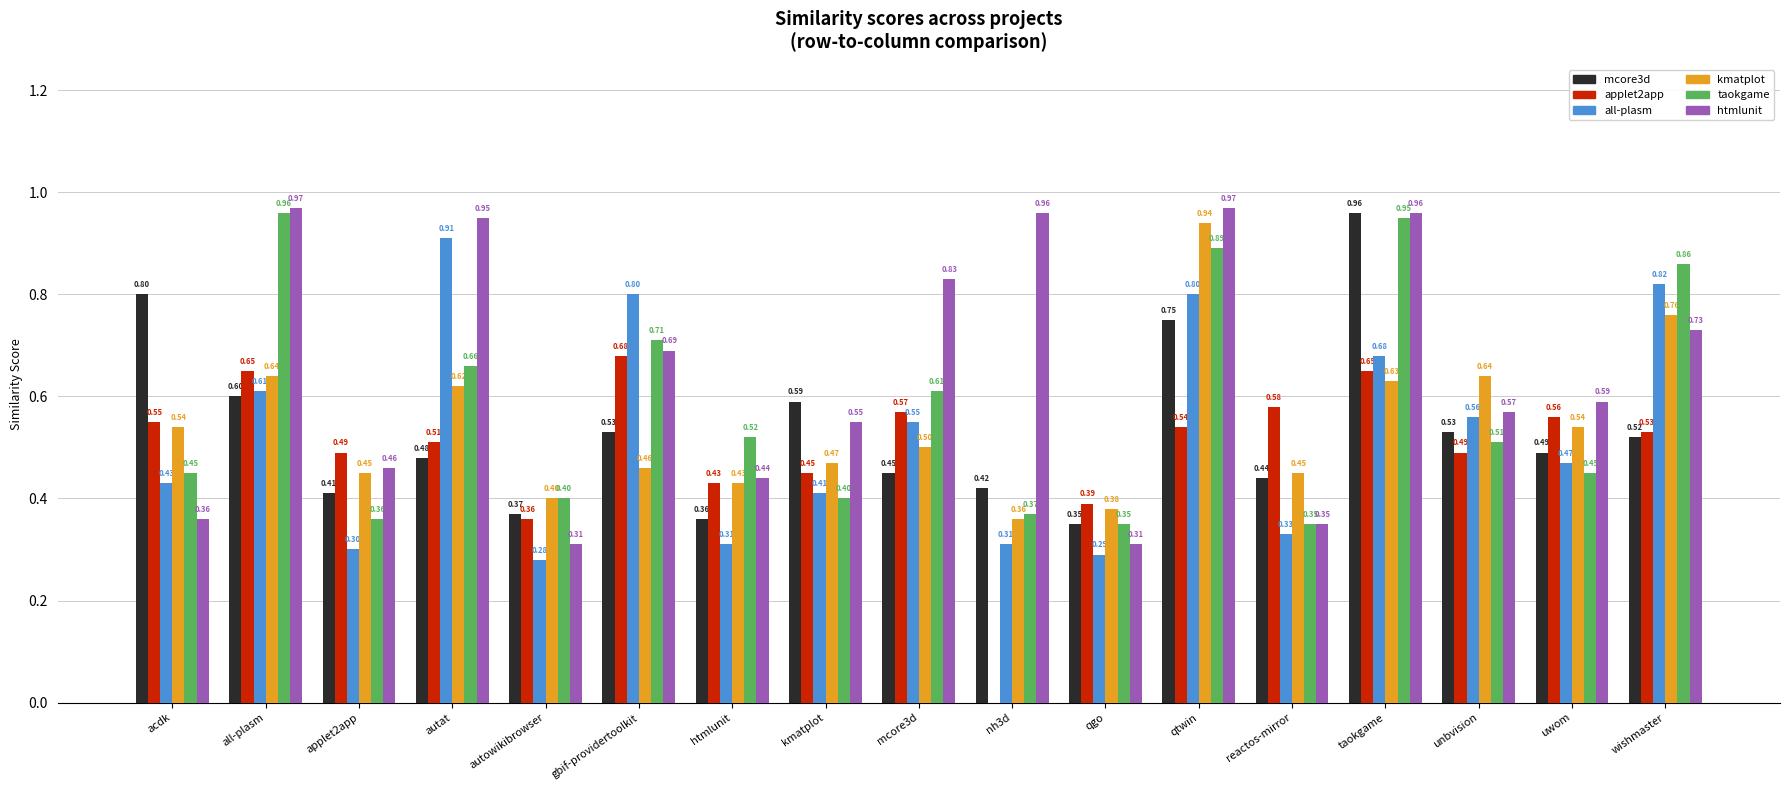

At which category is the sum across all series the highest?

qtwin